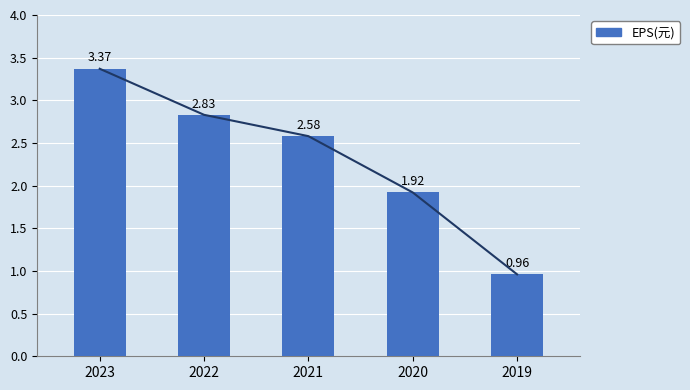

What is the change in value from 2022 to 2020?

-0.9